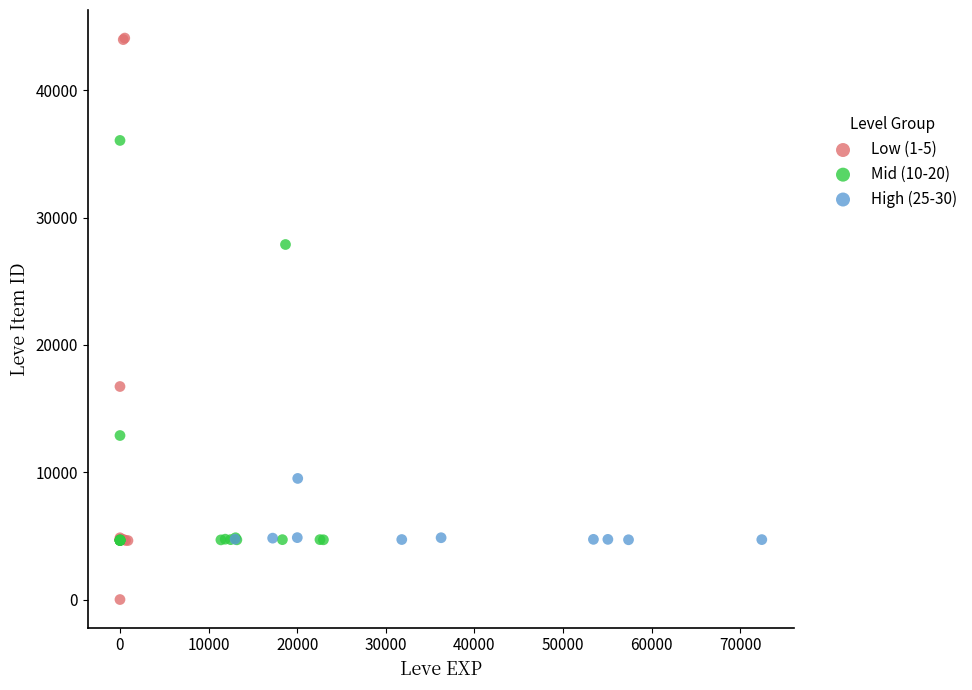

Which series reaches the maximum Y coordinate?

Low (1-5)